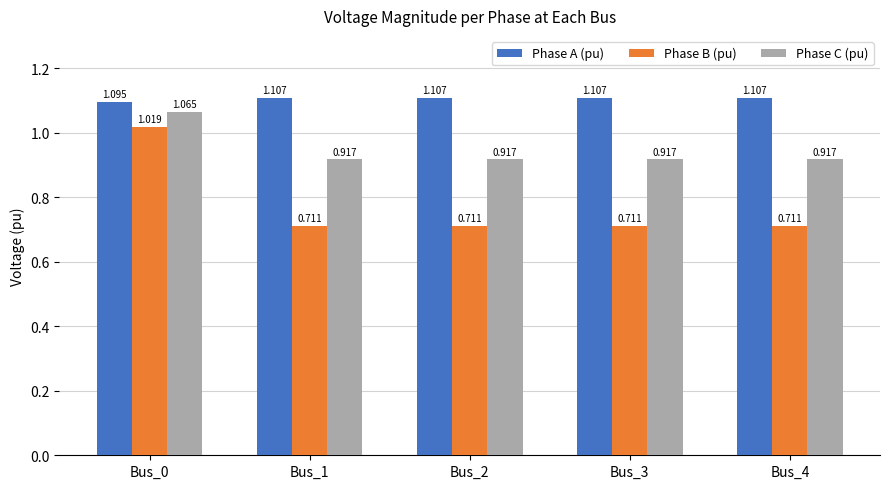

Which series has the largest total across all categories?

Phase A (pu)